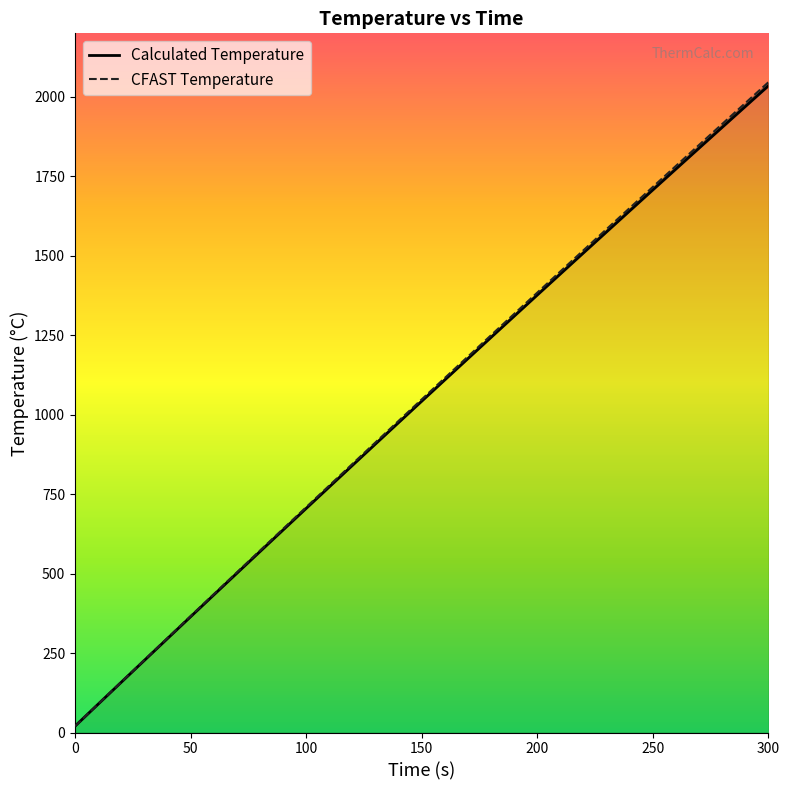

At how many categories does at least one series exceed 473?

24